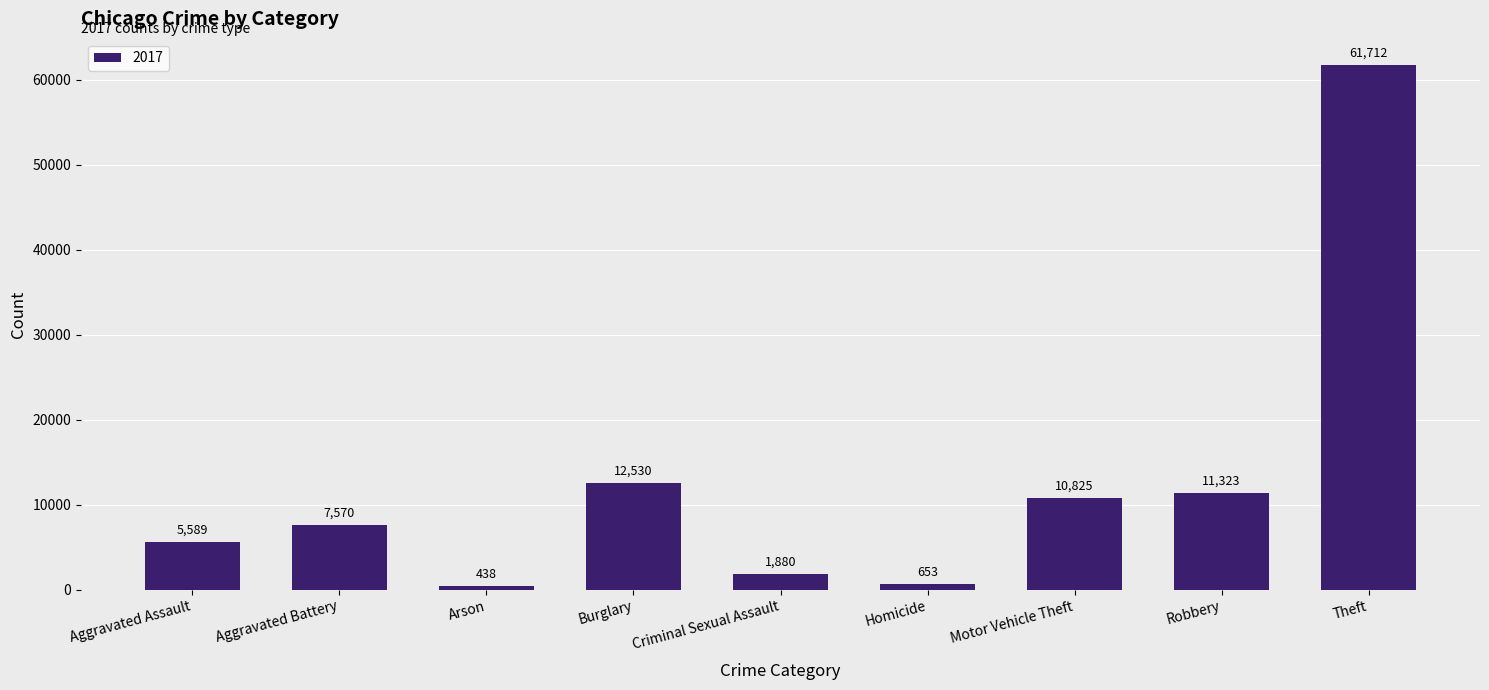

List the labels in order of value, smallest first.

Arson, Homicide, Criminal Sexual Assault, Aggravated Assault, Aggravated Battery, Motor Vehicle Theft, Robbery, Burglary, Theft